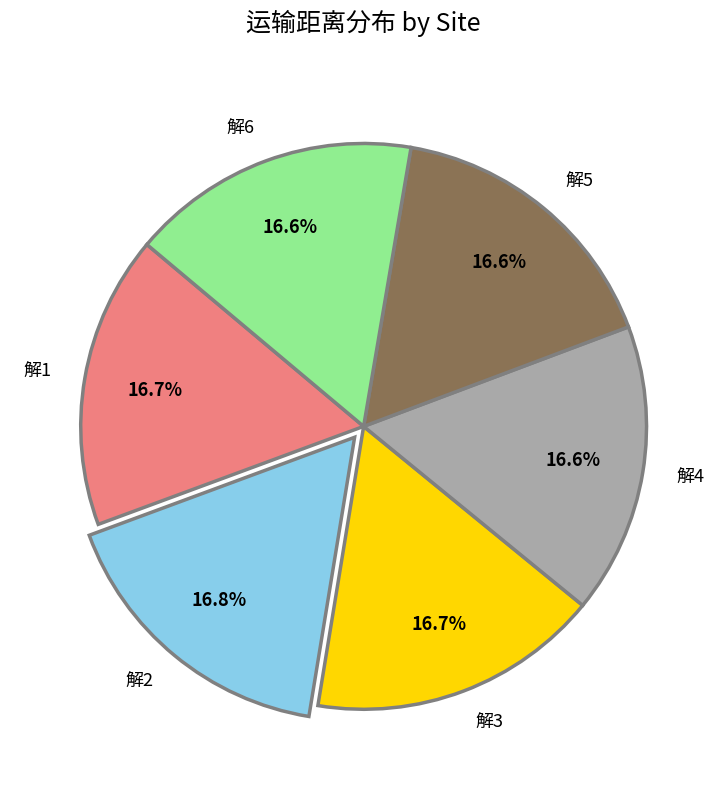

To the nearest percent, what is the combined percentage of 解4 and 解3?

33%